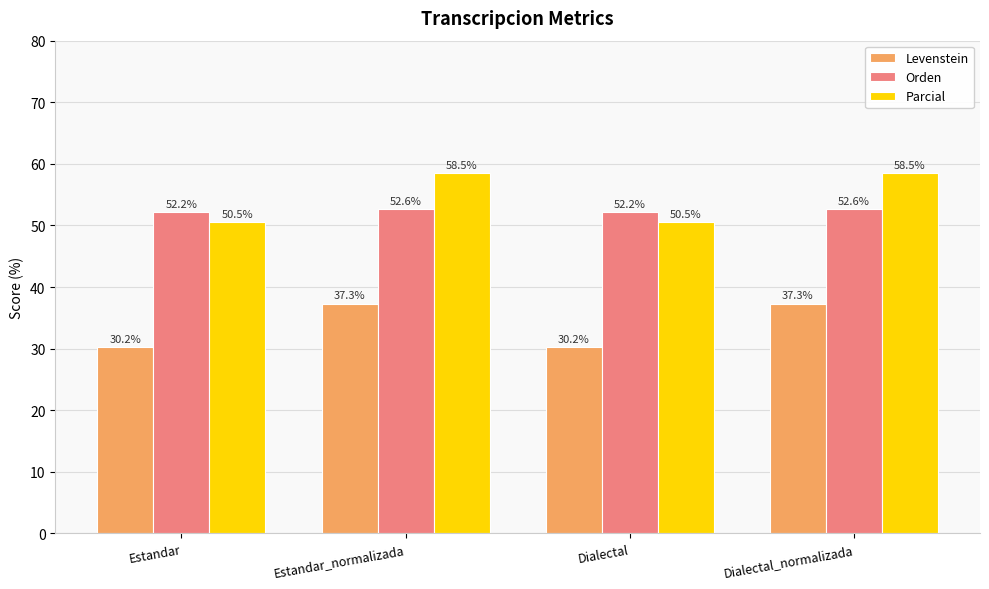

The Orden series shows 52.2 at Dialectal. True or false?

True